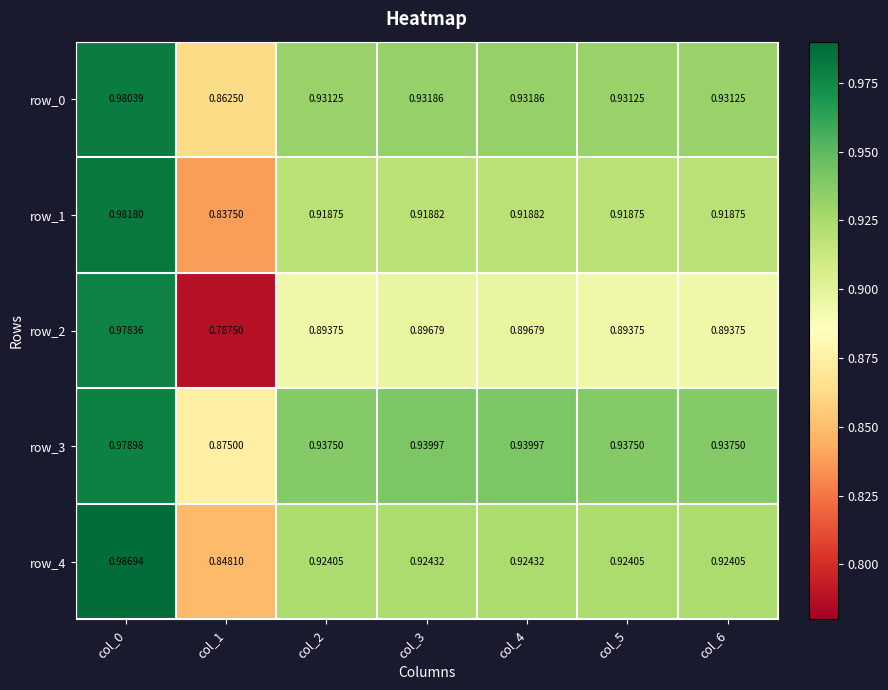

The value of row_3 at col_6 is 0.4. True or false?

False